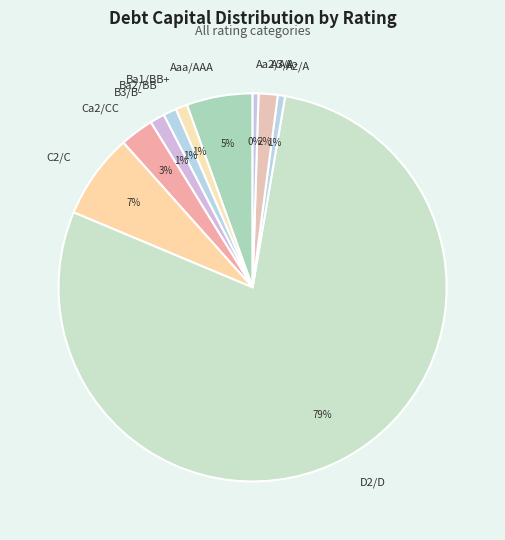

What is the largest slice in the pie chart?

D2/D